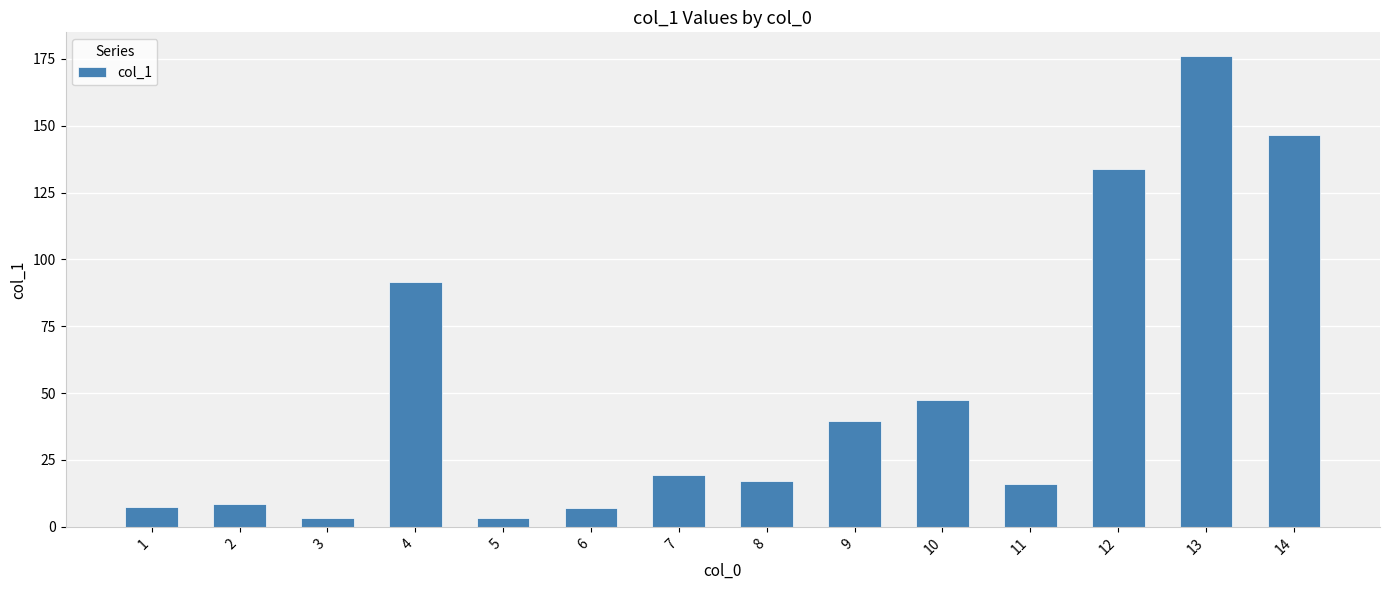

What is the change in value from 7 to 14?

+127.1